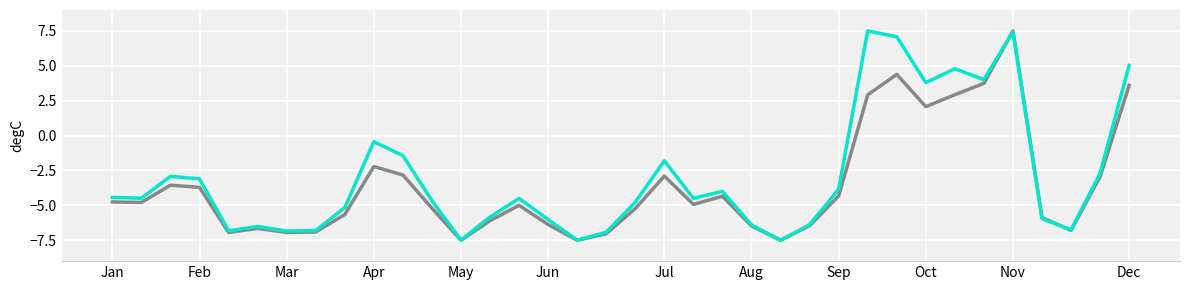

What is the smallest value displayed?

-7.5